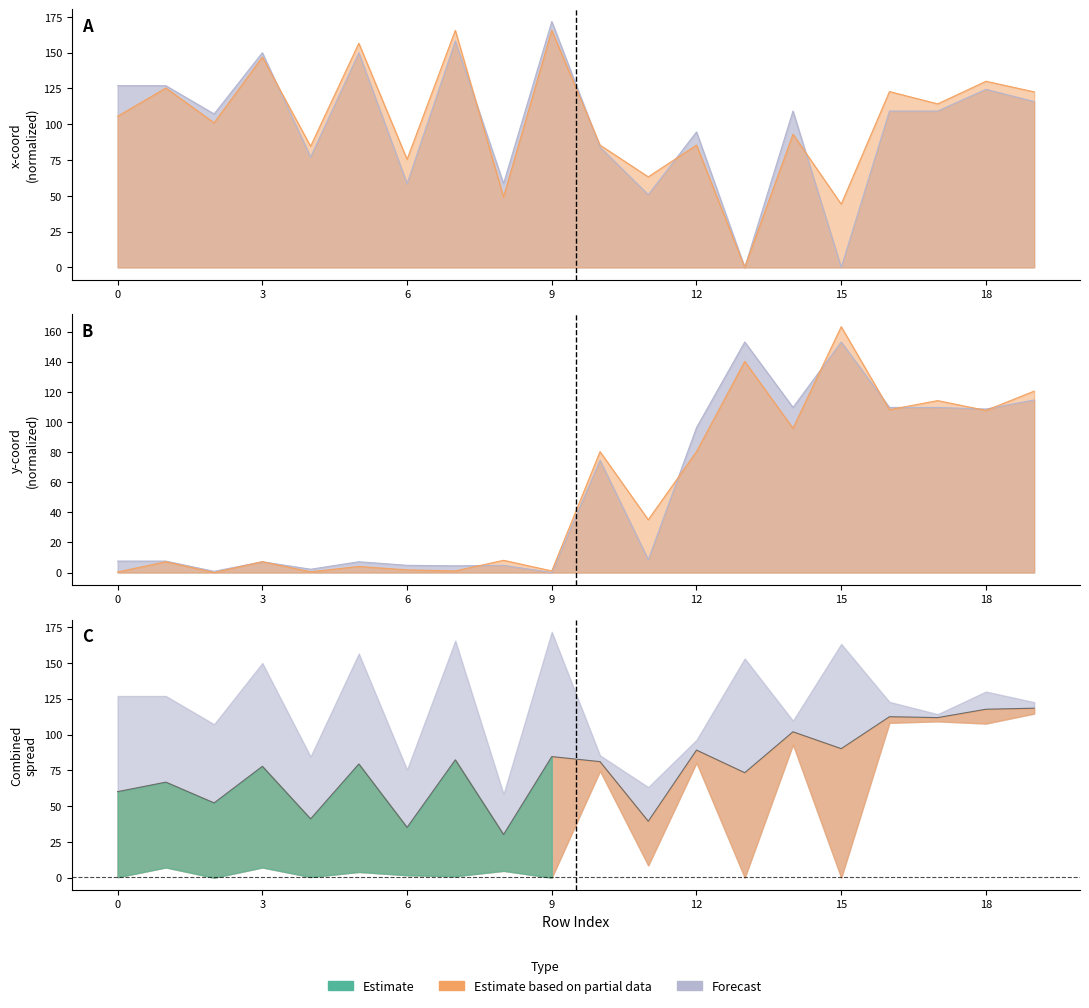

How many intersections are there between x1 and y1?

2